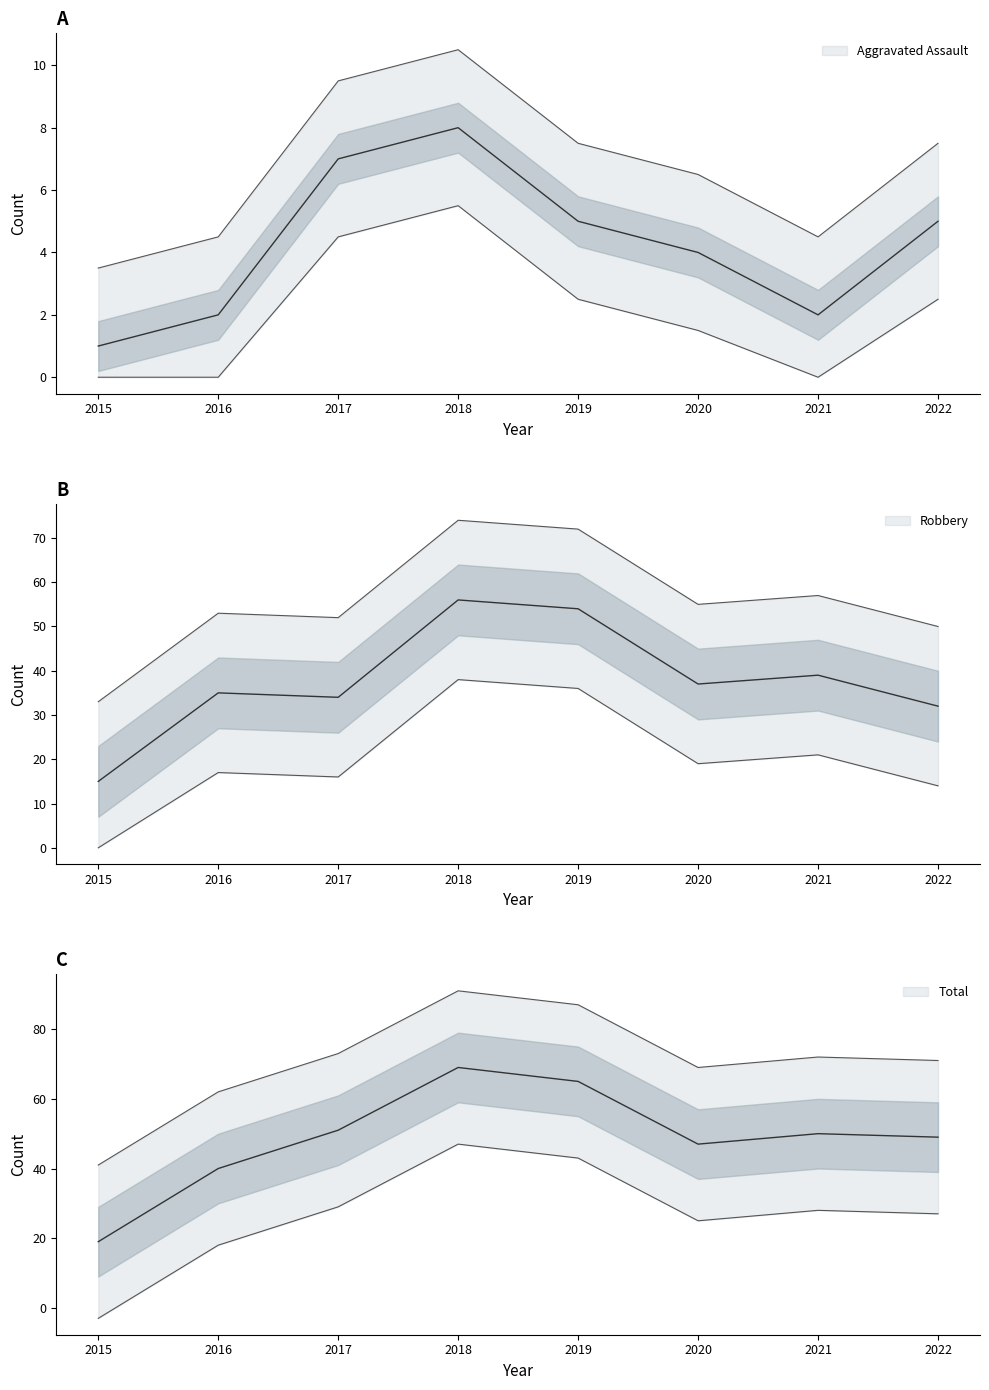

True or false: Total has a value of 62.0 at 2016.

True